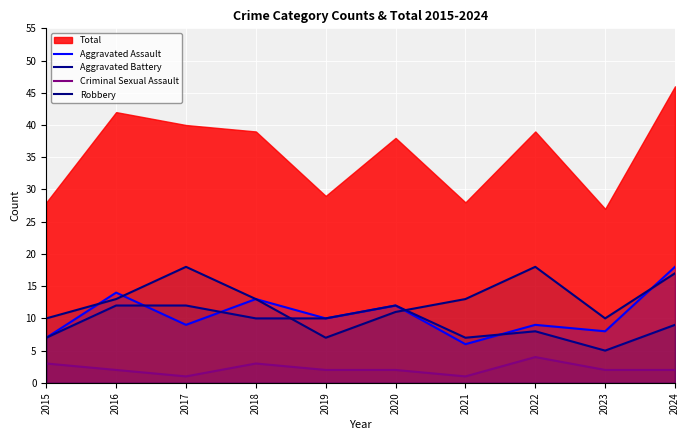

Is it true that Aggravated Assault equals 14 at 2016?

True